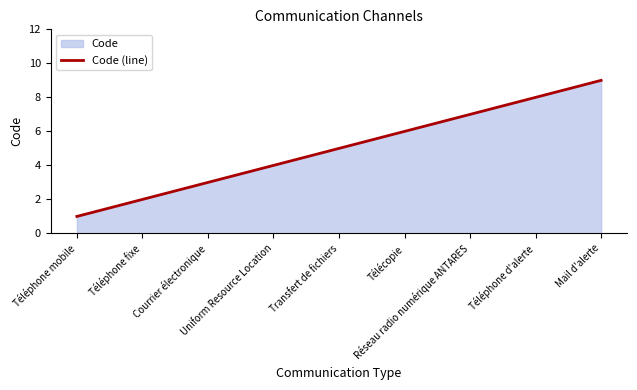

Does the chart have visible grid lines?

No